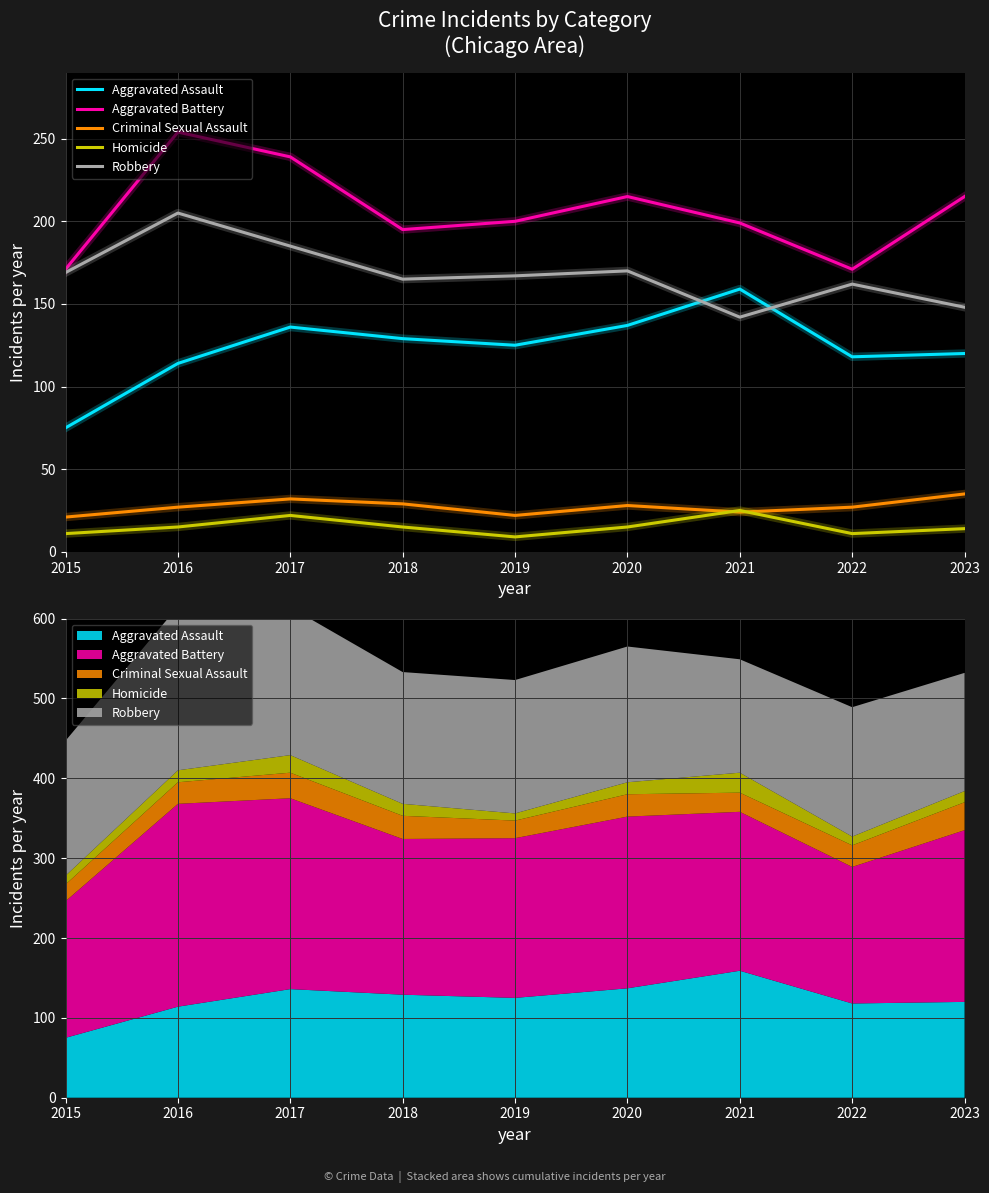

Where does the Homicide series first go above 15?

2017